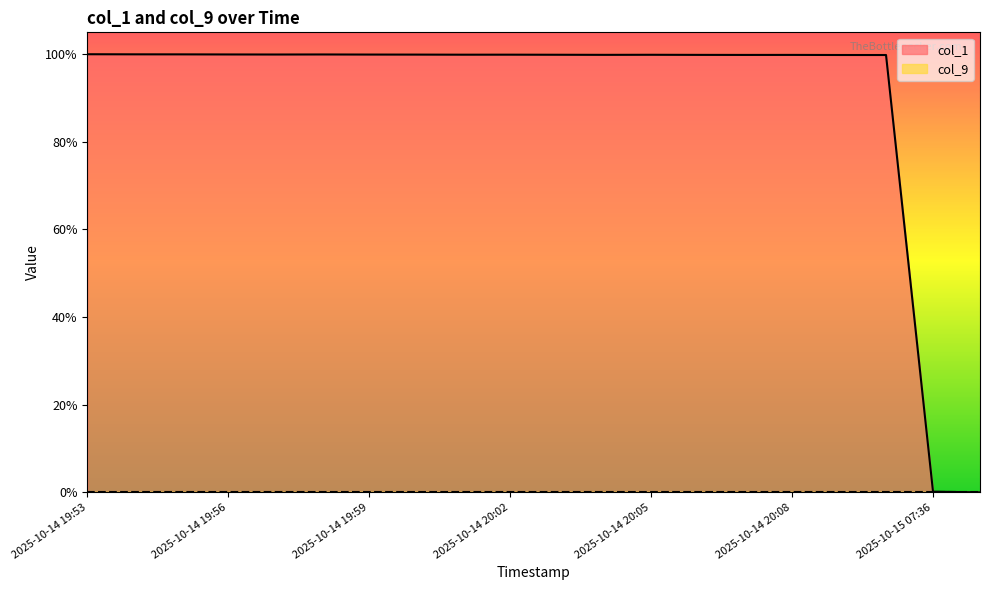

List the labels in order of value, smallest first.

2025-10-15 07:38, 2025-10-15 07:36, 2025-10-14 20:10, 2025-10-14 20:09, 2025-10-14 20:07, 2025-10-14 20:08, 2025-10-14 20:06, 2025-10-14 20:04, 2025-10-14 20:05, 2025-10-14 20:03, 2025-10-14 20:01, 2025-10-14 20:02, 2025-10-14 20:00, 2025-10-14 19:59, 2025-10-14 19:57, 2025-10-14 19:58, 2025-10-14 19:56, 2025-10-14 19:55, 2025-10-14 19:54, 2025-10-14 19:53